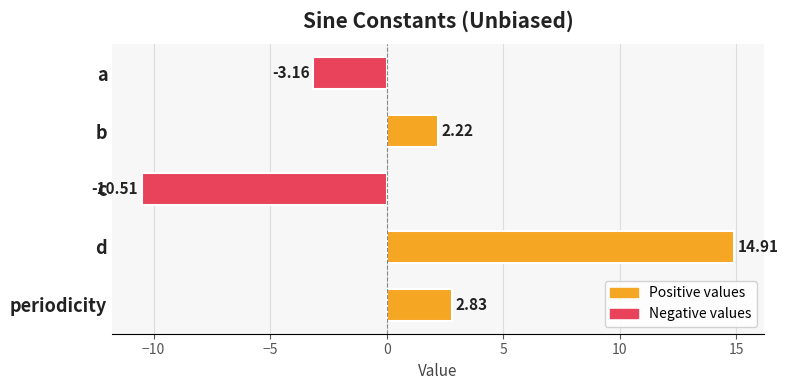

What is the change in value from b to c?

-12.7